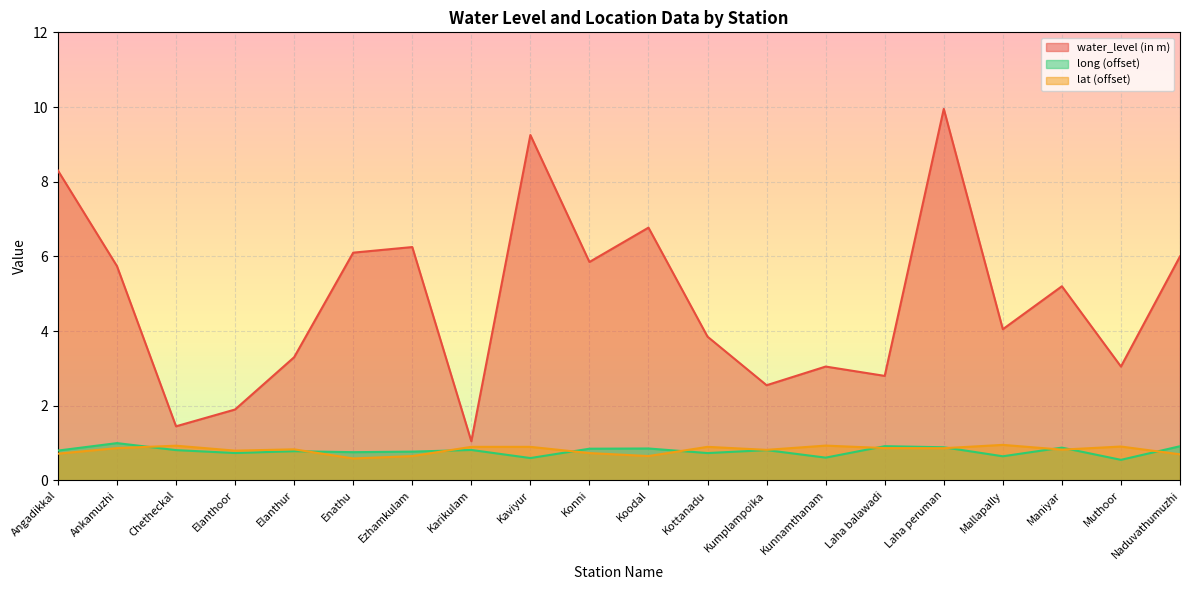

True or false: long and water_level (in m) cross at least once.

False